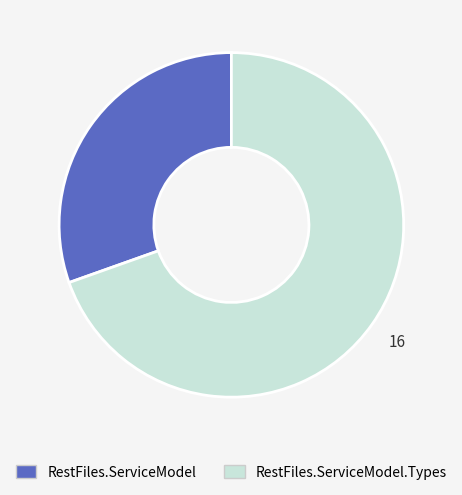

True or false: RestFiles.ServiceModel accounts for 30% of the total.

True